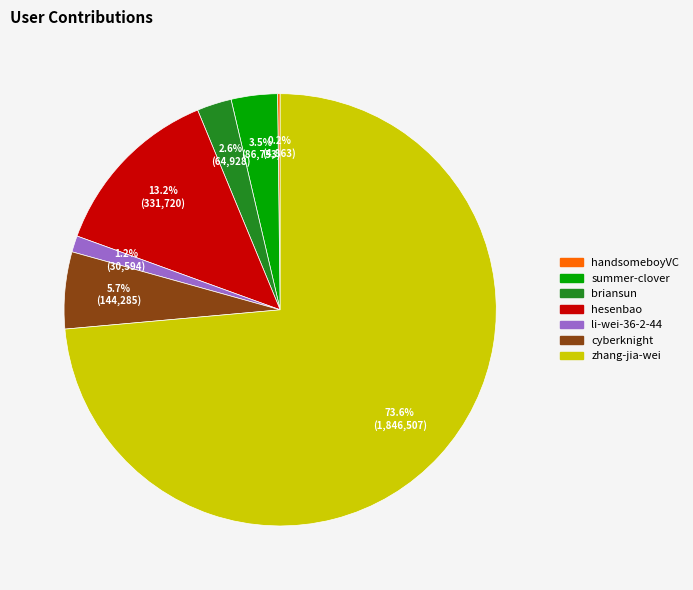

The li-wei-36-2-44 slice represents 11% of the pie. True or false?

False